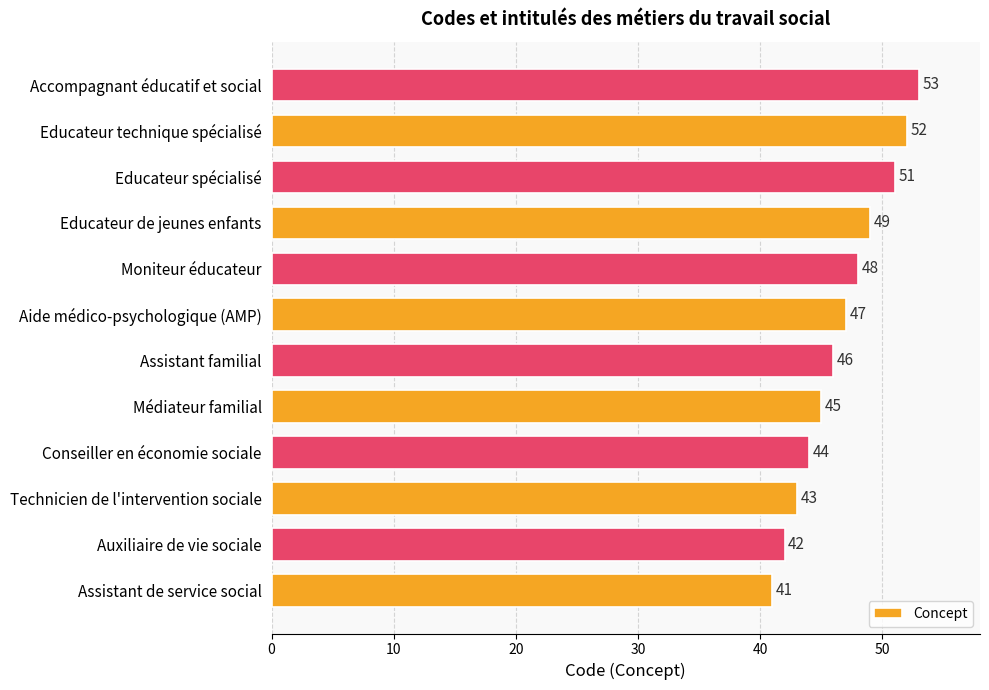

How many data points are less than 47?

6